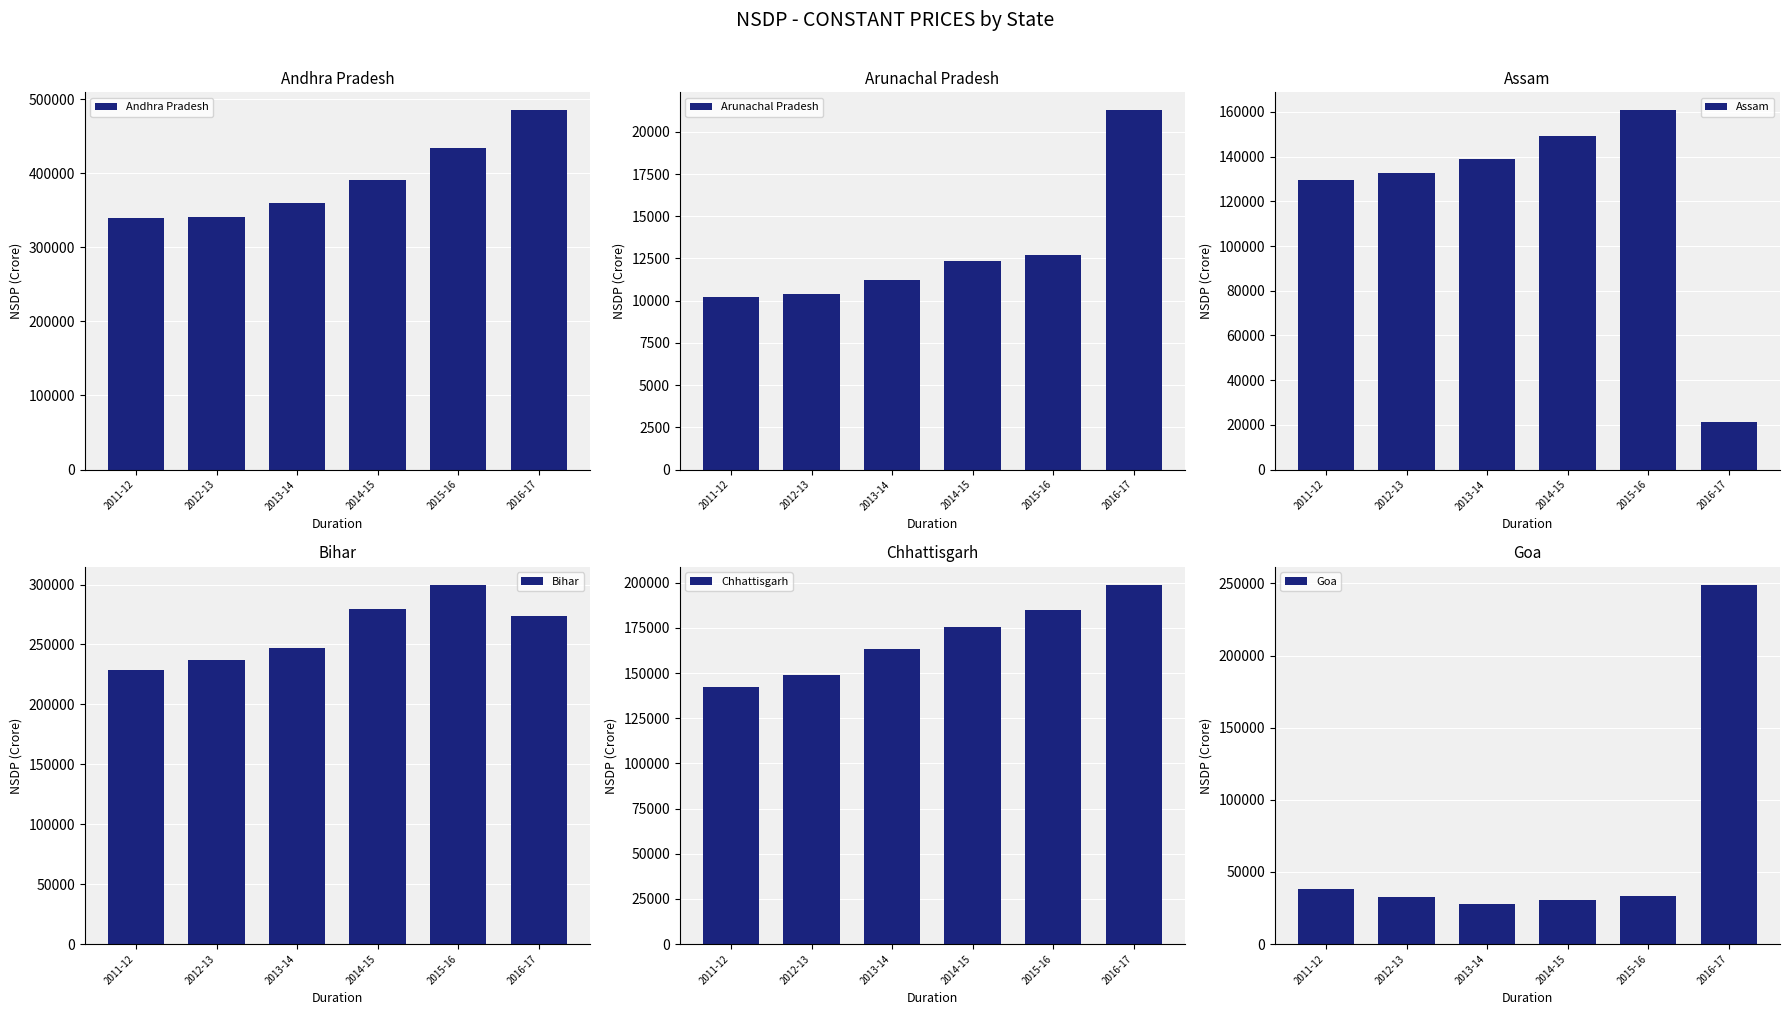

What is the spread (max minus min) of values at 2012-13?

330936.0